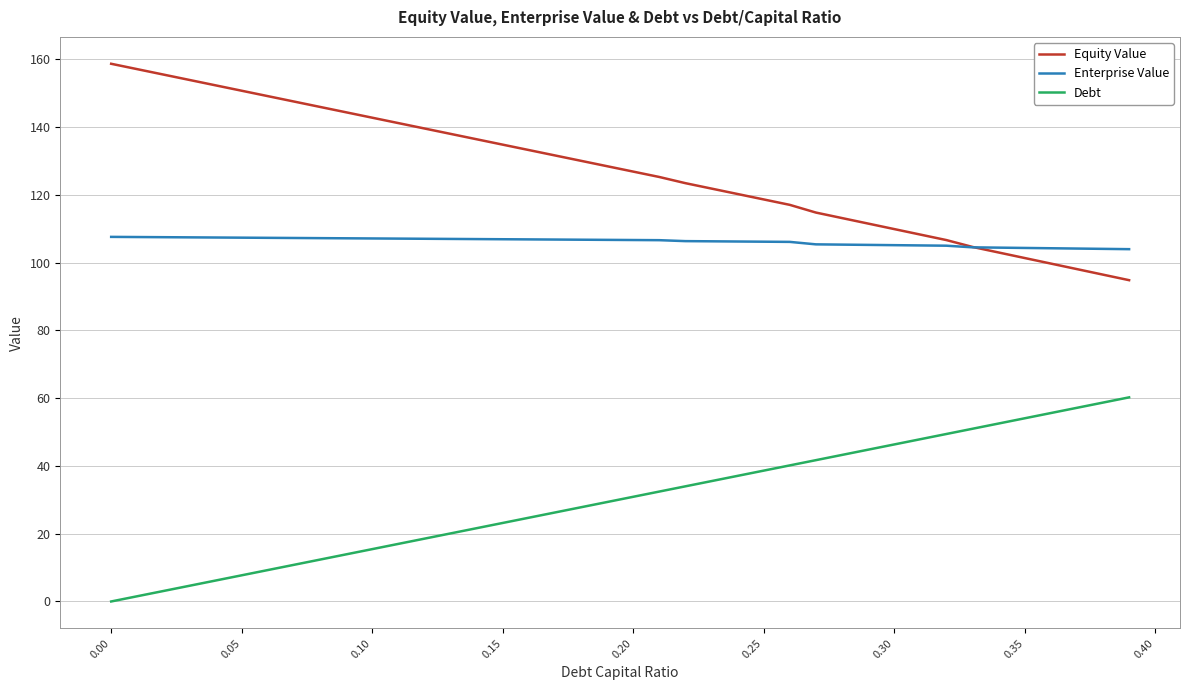

What is the highest value of the Debt series?

60.3